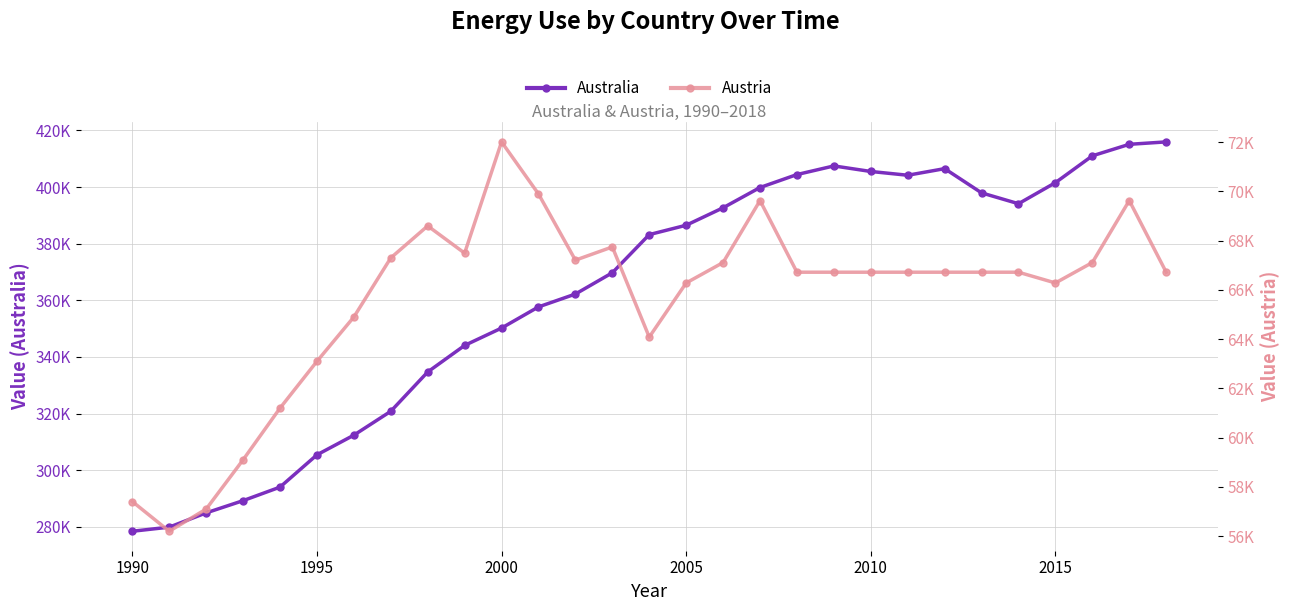

What is the total value across all series at 2010?

472222.5